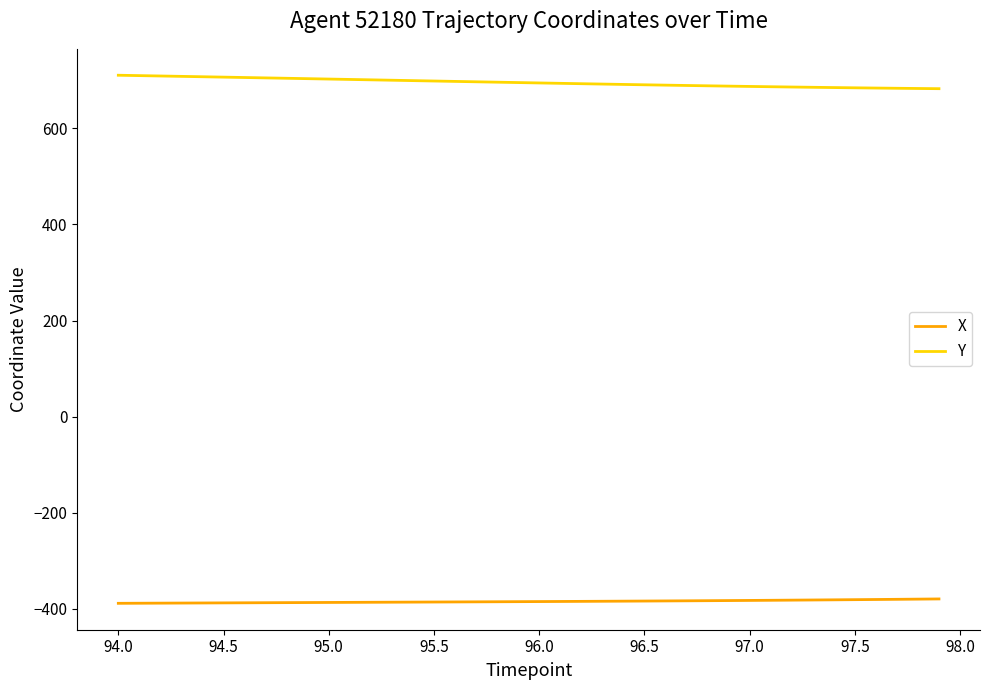

True or false: X and Y cross at least once.

False